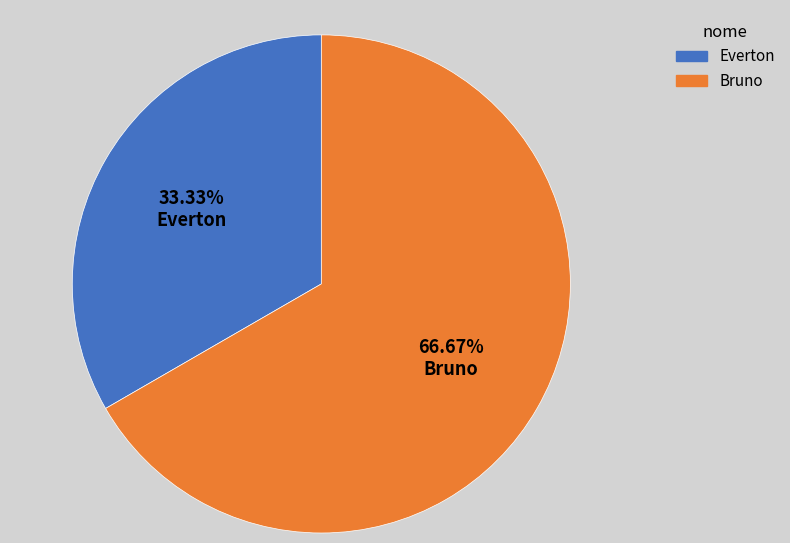

To the nearest percent, what is the combined percentage of Everton and Bruno?

100%